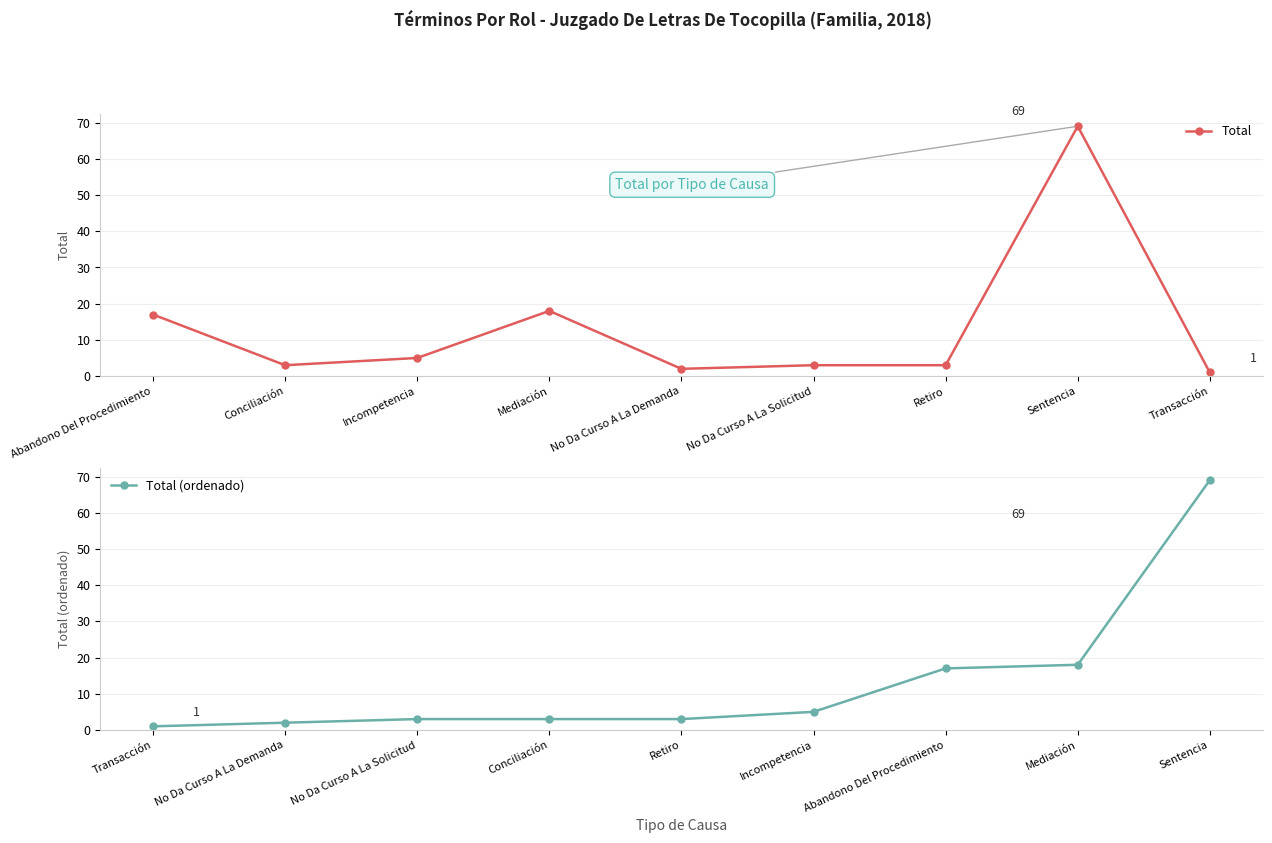

Which series has the largest range (max minus min)?

Total